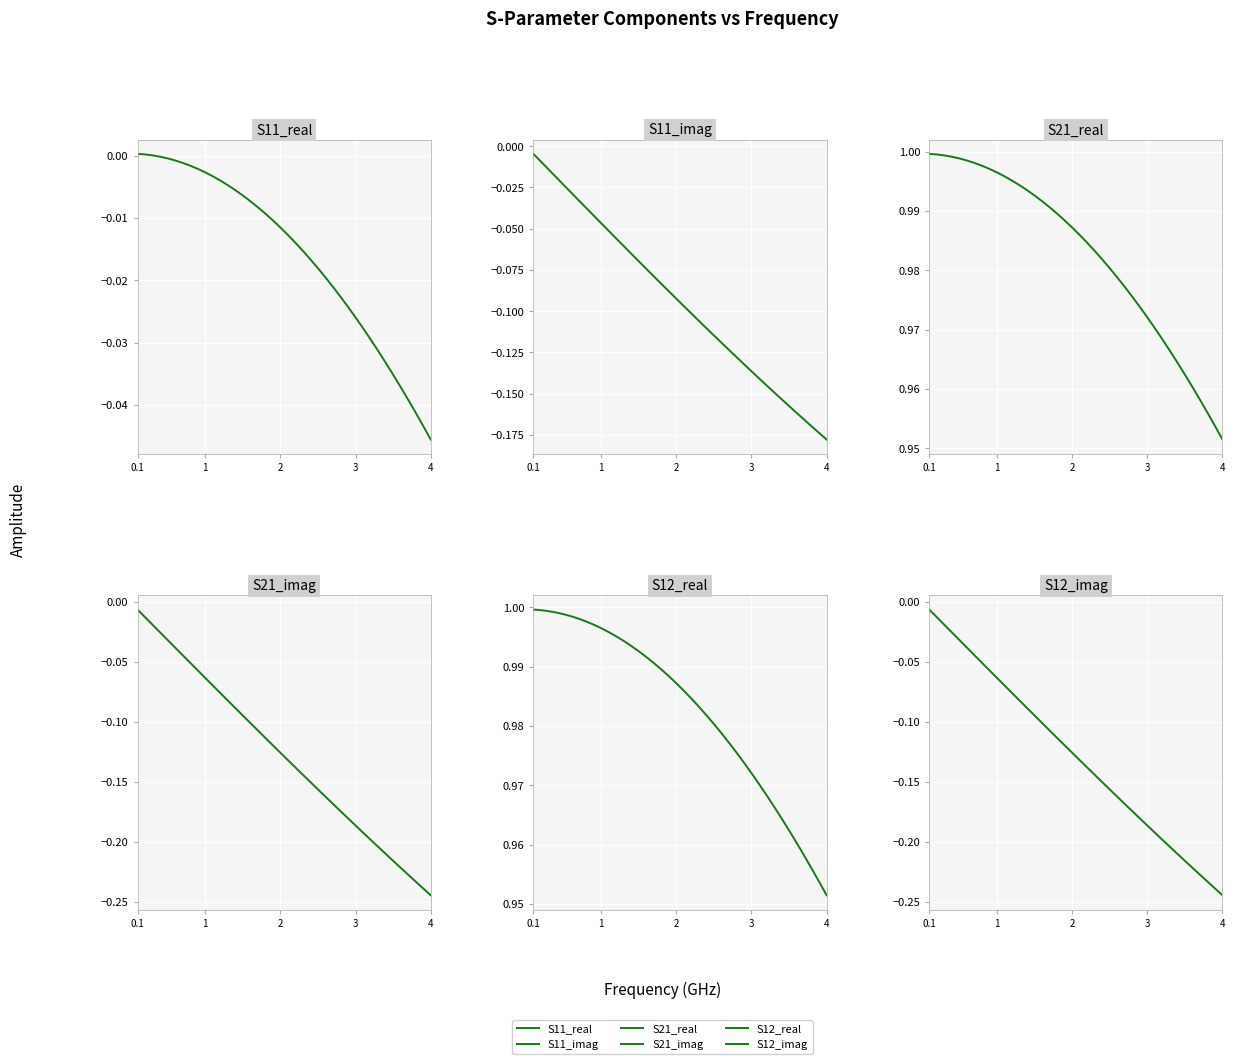

True or false: S12_imag has more than 2 interior local peaks.

False